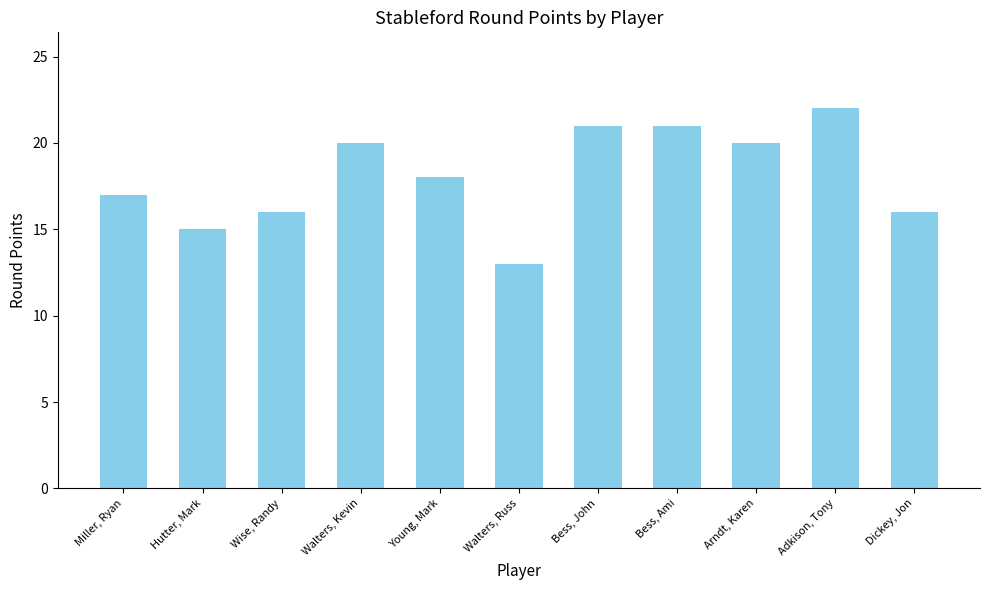

The value at Hutter, Mark is 15. True or false?

True